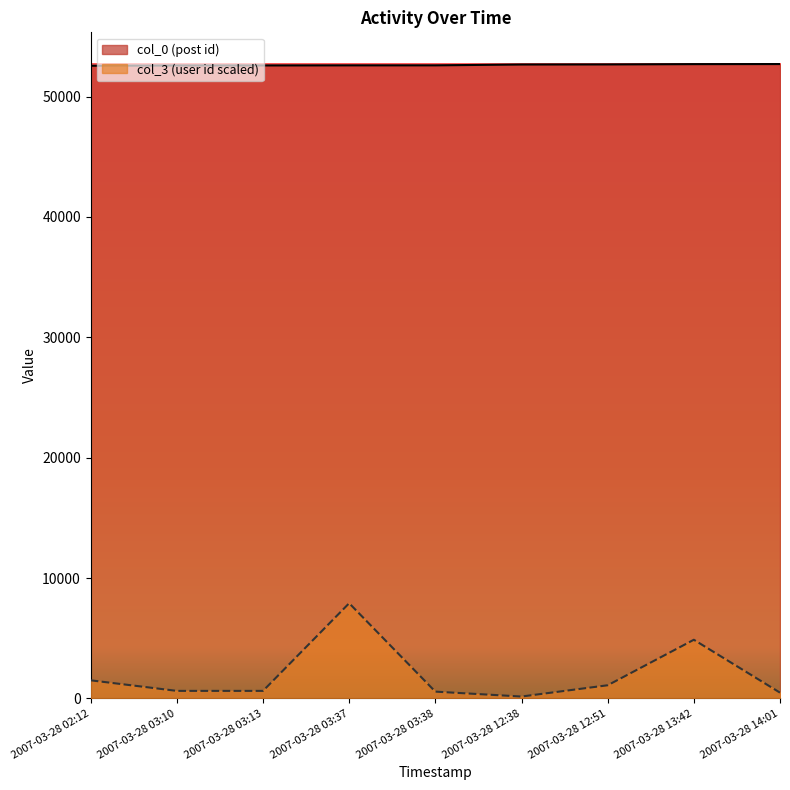

True or false: col_3 and col_0 cross at least once.

False